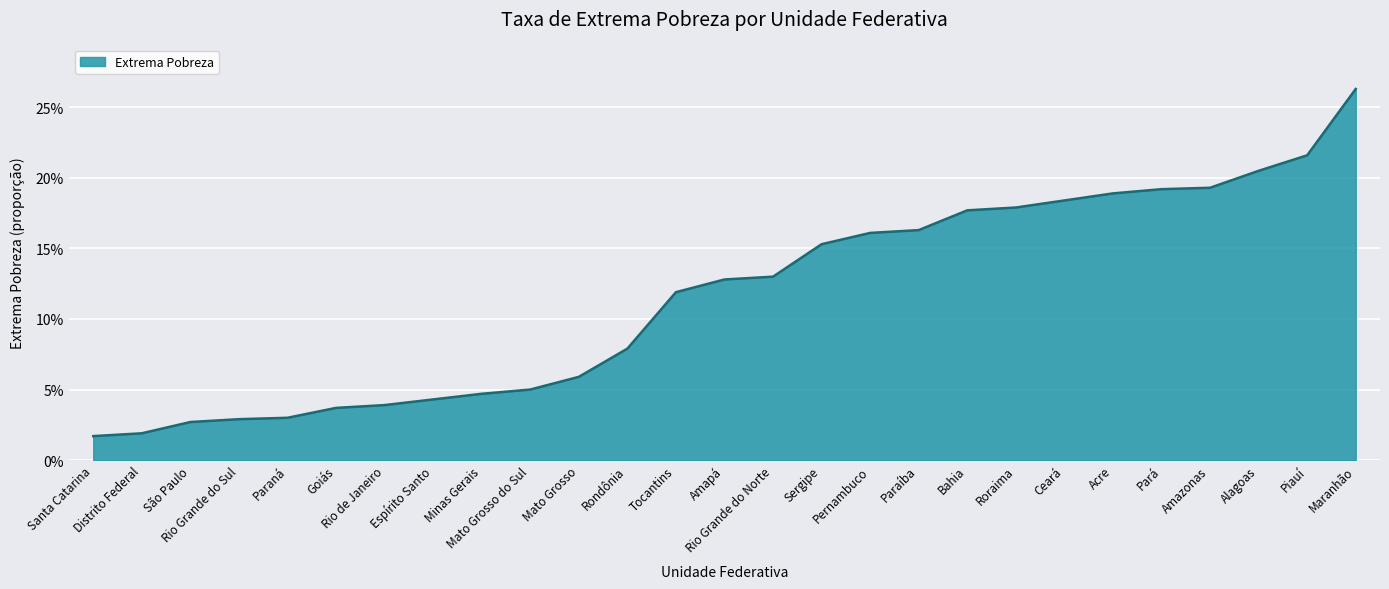

Is it true that the value at Goiás is 0.0?

False